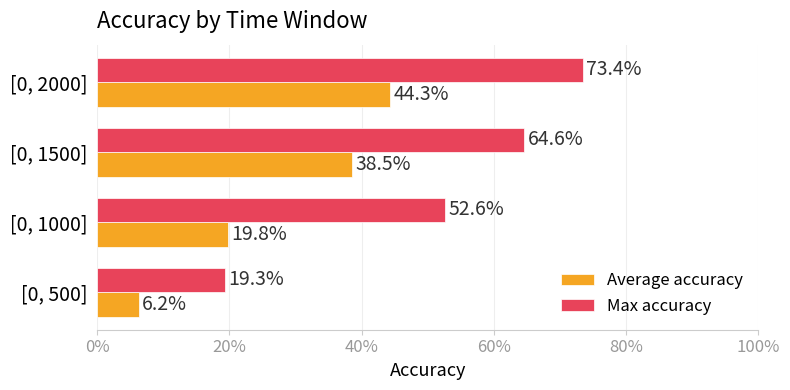

What are all the series names shown in the legend?

Average accuracy, Max accuracy